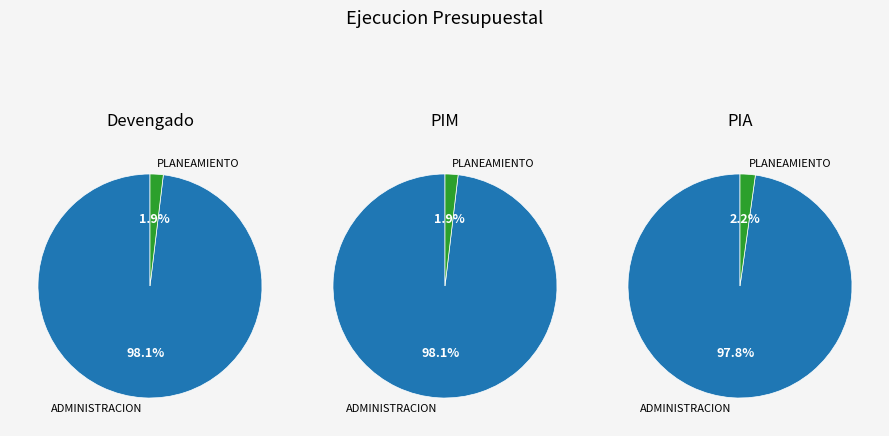

To the nearest percent, what portion does 003: ADMINISTRACION represent?

98%